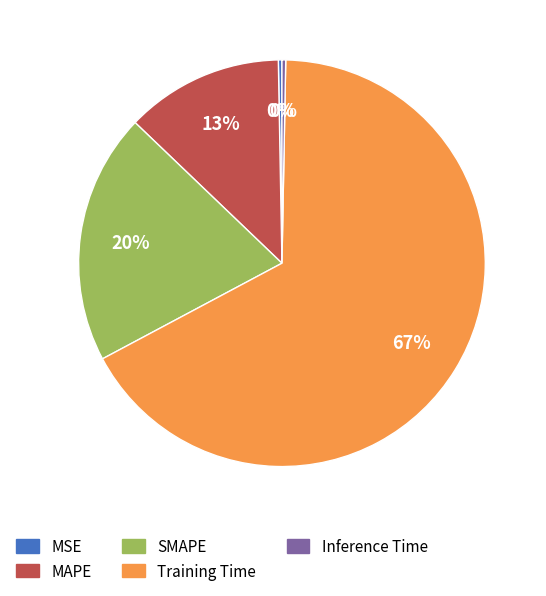

How many segments does this pie chart have?

5